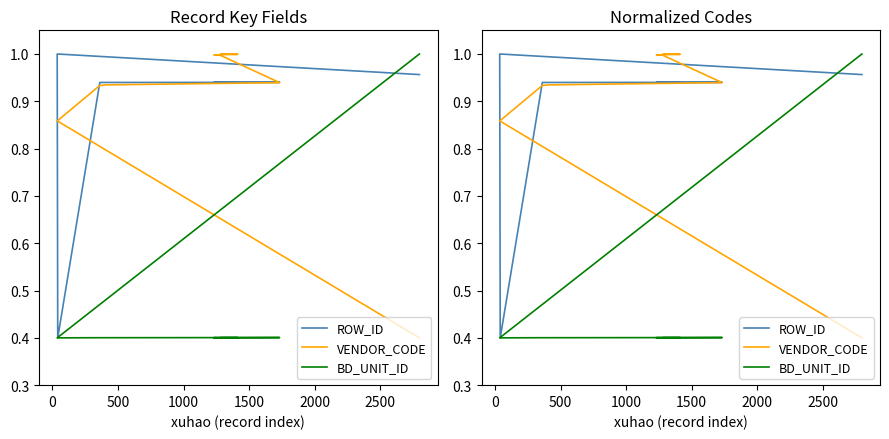

Which series has the largest total across all categories?

VENDOR_CODE